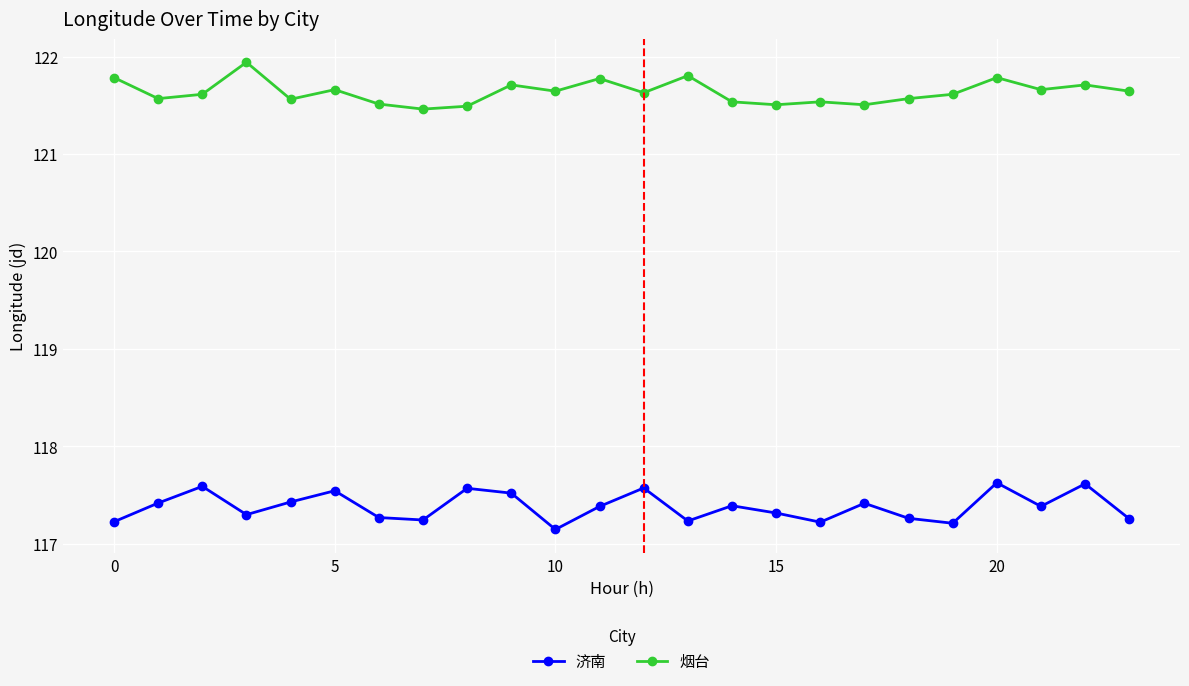

How many distinct data groups are displayed?

2